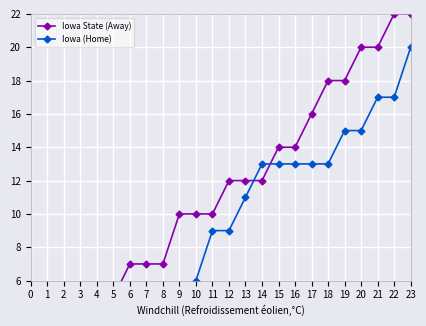

List the labels in order of Iowa (Home) value, smallest first.

0, 1, 2, 3, 4, 5, 6, 7, 8, 9, 10, 11, 12, 13, 14, 15, 16, 17, 18, 19, 20, 21, 22, 23